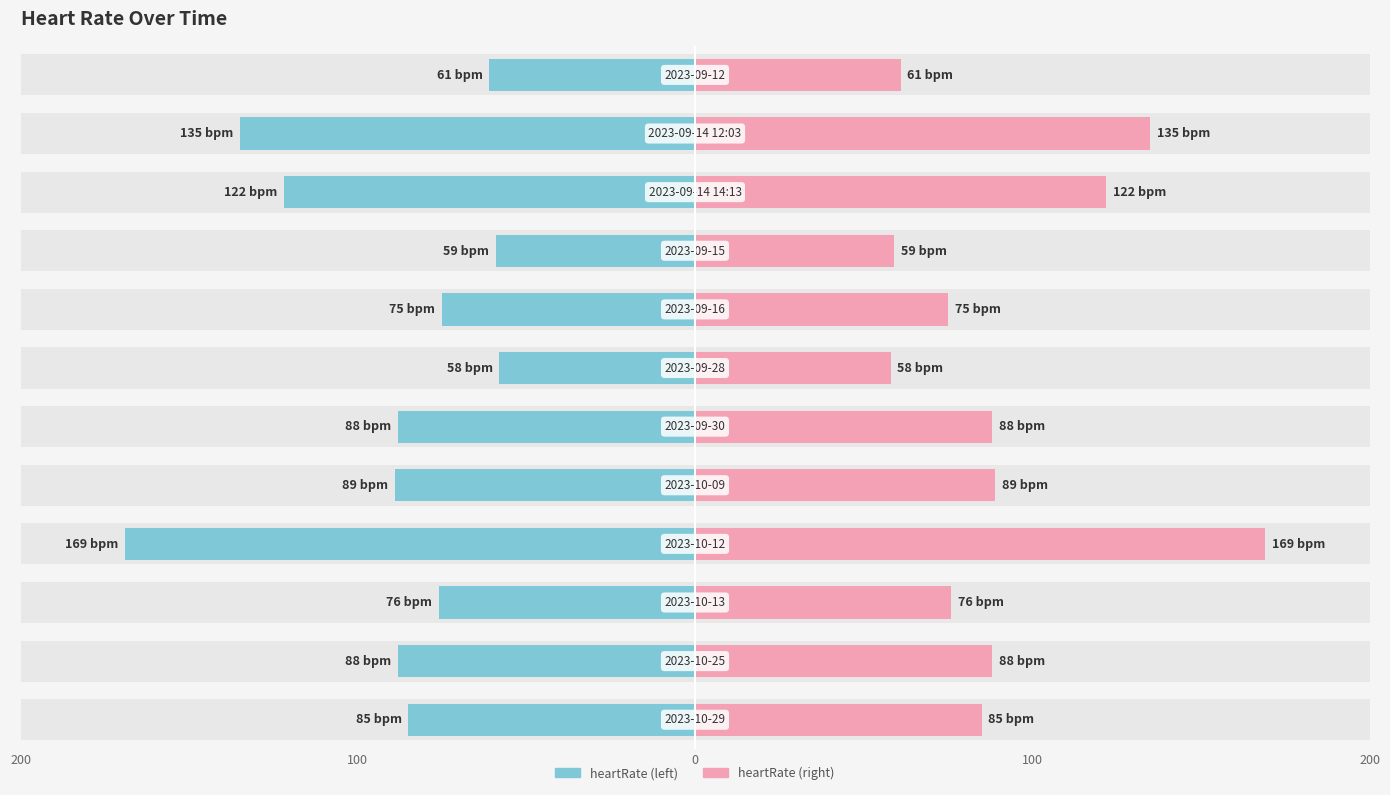

What are all the series names shown in the legend?

heartRate (left), heartRate (right)